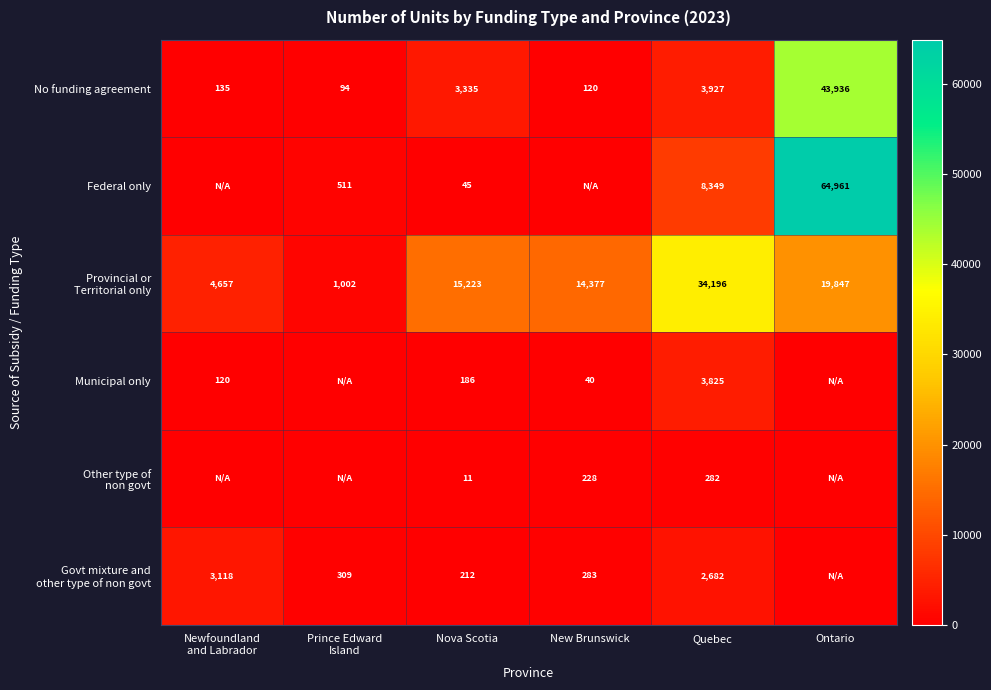

The No funding agreement series shows 1791 at Quebec. True or false?

False